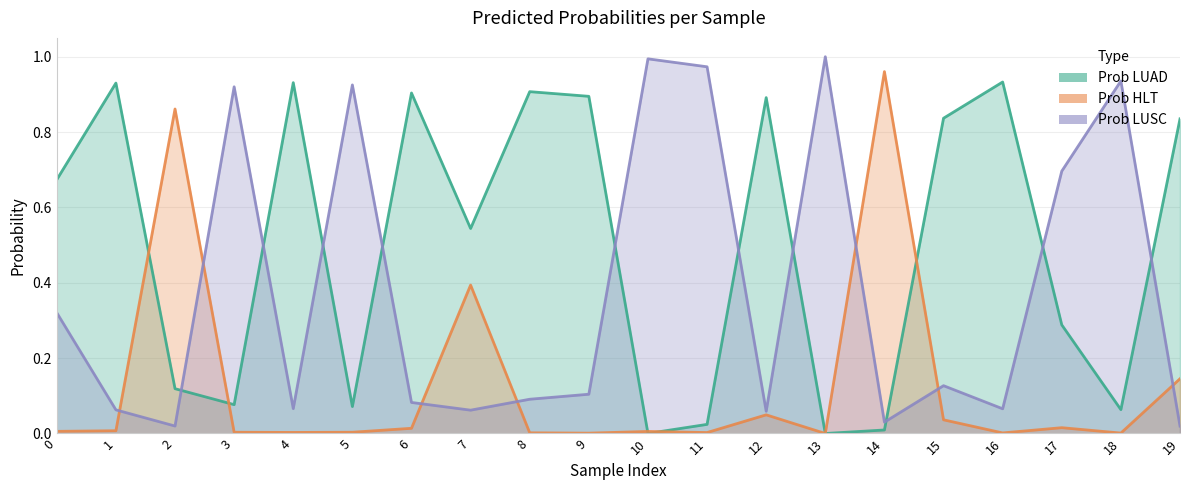

Where is Prob LUSC nearest to the value 0?

19